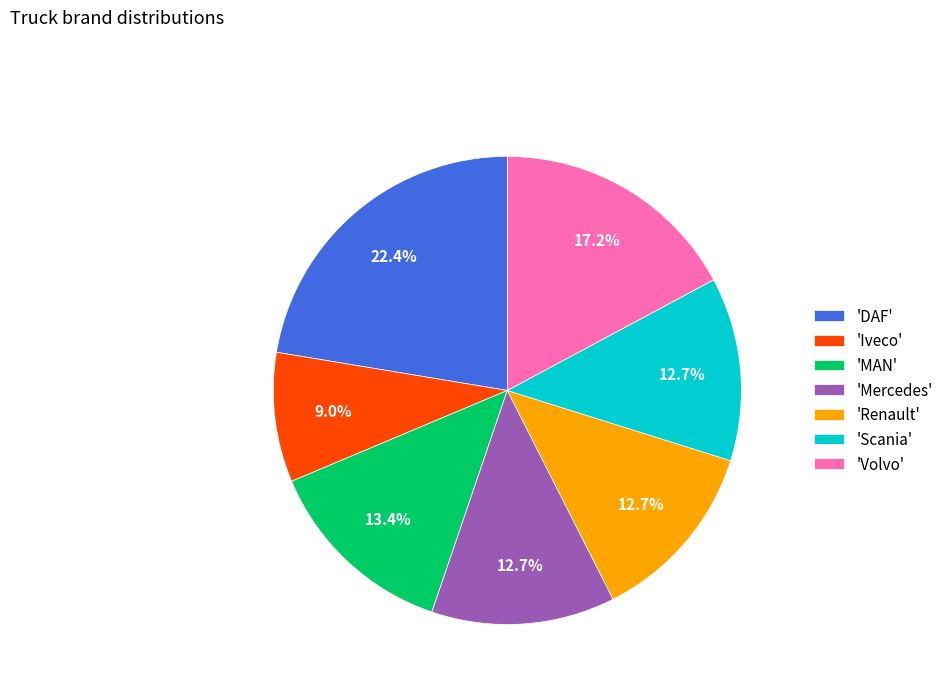

What is the ratio of the value at 'MAN' to the value at 'Scania'?

1.1